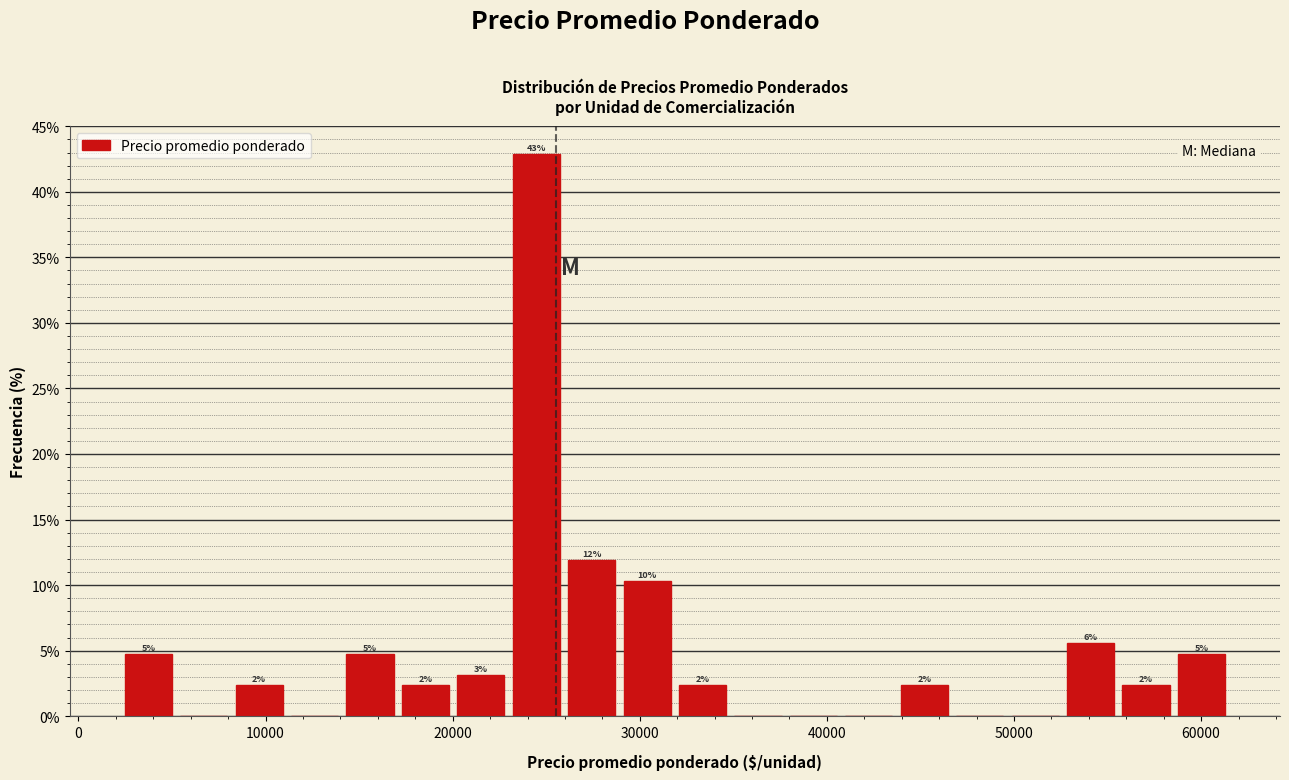

Read against the x-axis, roughly where is the centre of the tallest bar?

24000